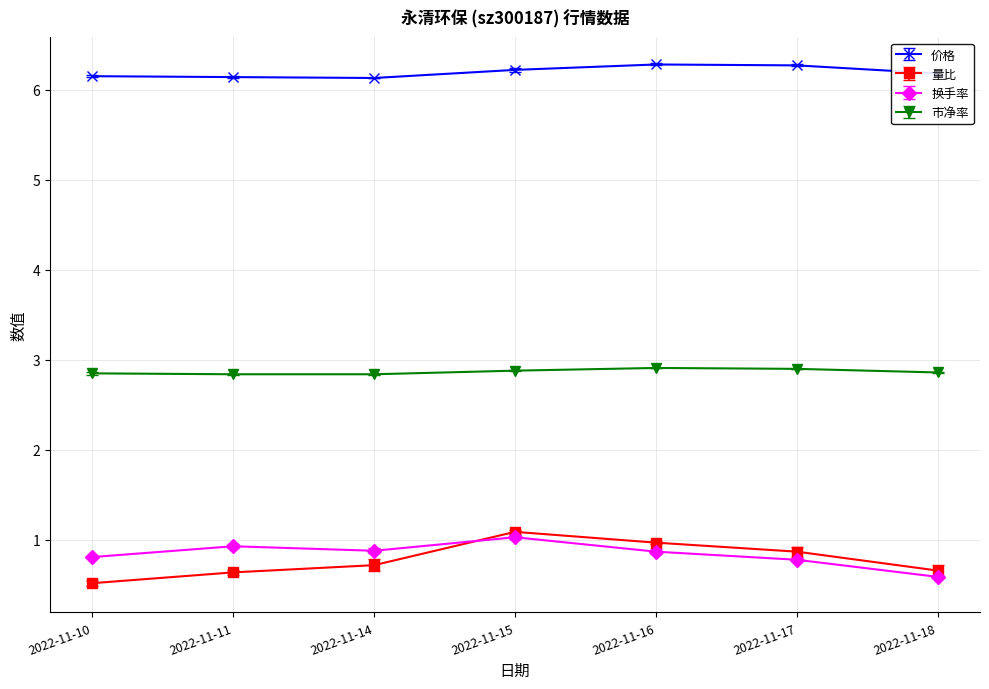

Reading right to left, extract all data points from this chart.

价格: 6.2	6.3	6.3	6.2	6.1	6.1	6.2
量比: 0.7	0.9	1.0	1.1	0.7	0.6	0.5
换手率: 0.6	0.8	0.9	1.0	0.9	0.9	0.8
市净率: 2.9	2.9	2.9	2.9	2.8	2.8	2.9